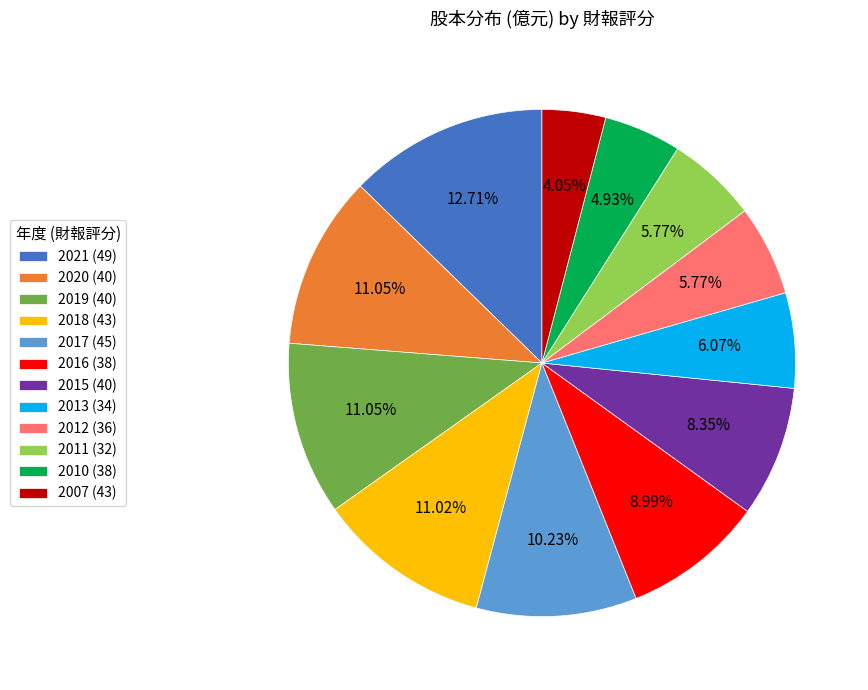

What is the smallest slice in the pie chart?

2007 (43)